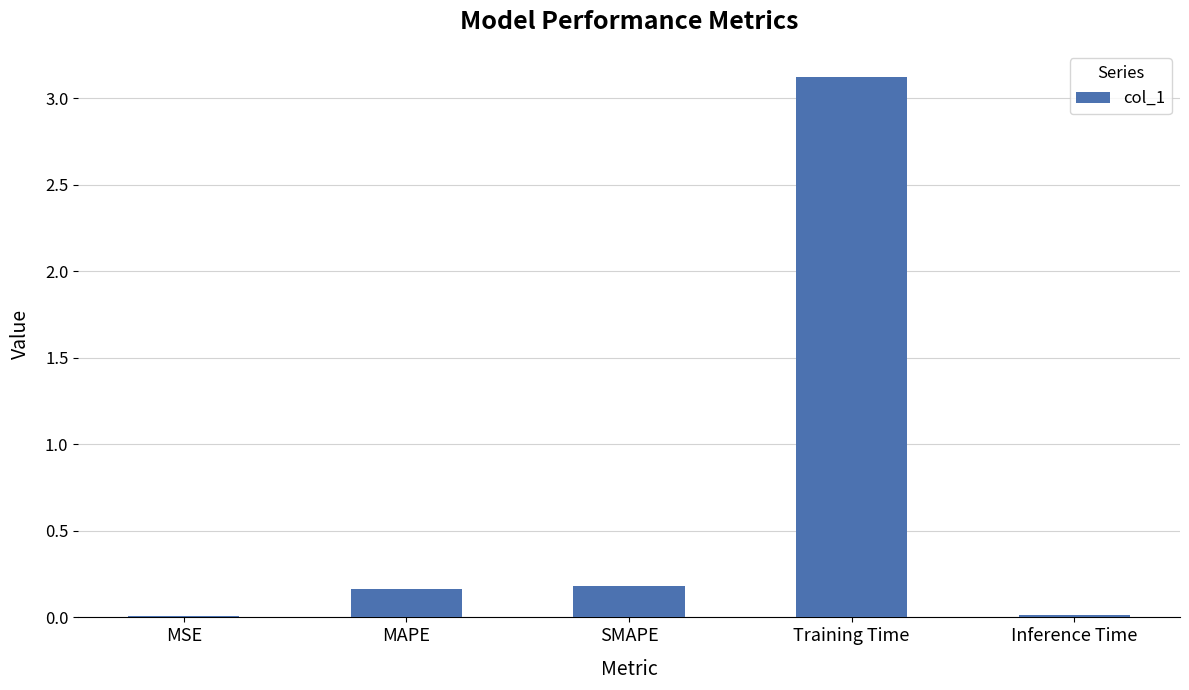

What is the greatest value displayed?

3.1